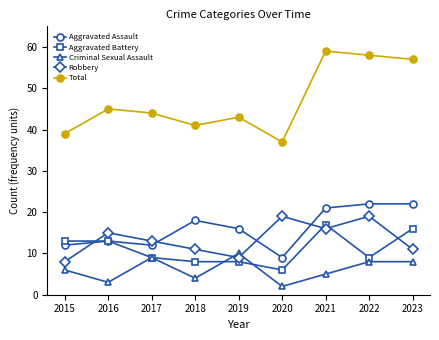

Is the value of Criminal Sexual Assault at 2022 greater than the value of Total at 2021?

No